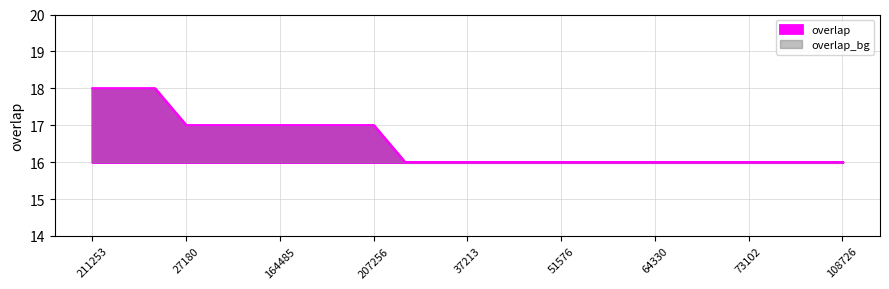

True or false: the data has more than 2 interior local peaks.

False